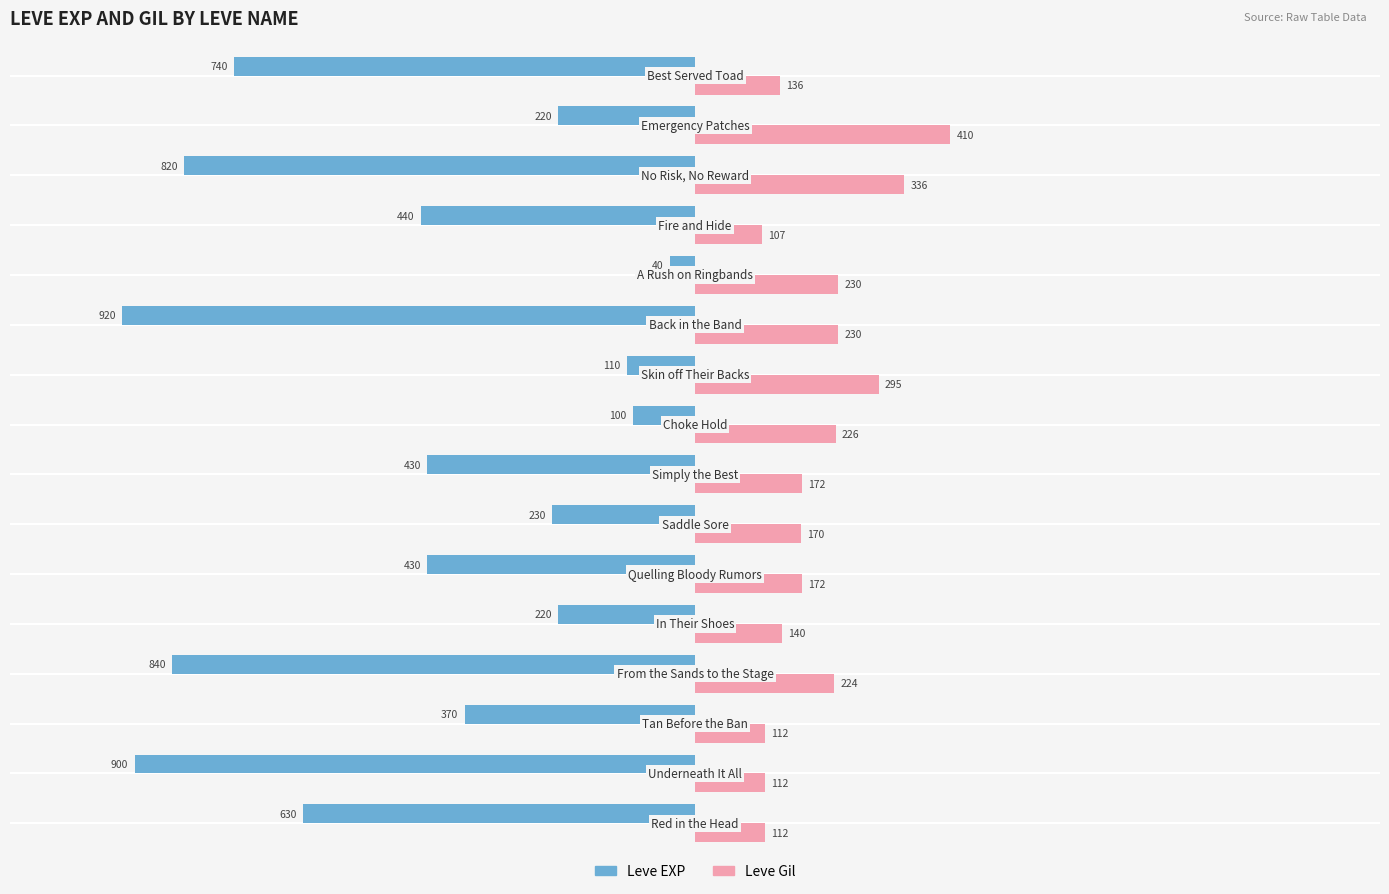

Which series has the largest total across all categories?

Leve Gil